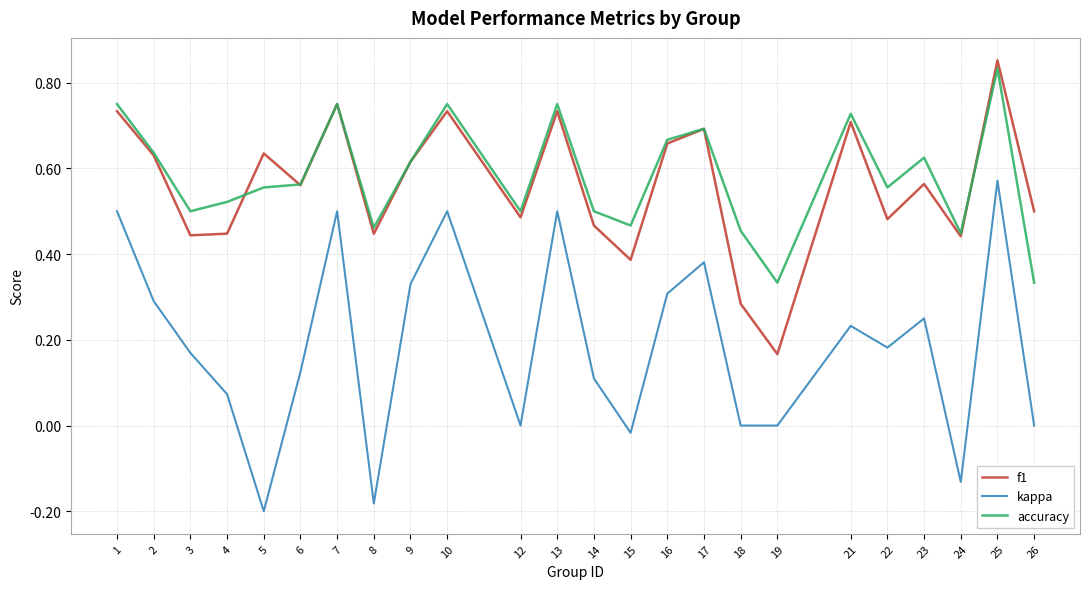

At which label does f1 reach its peak?

25